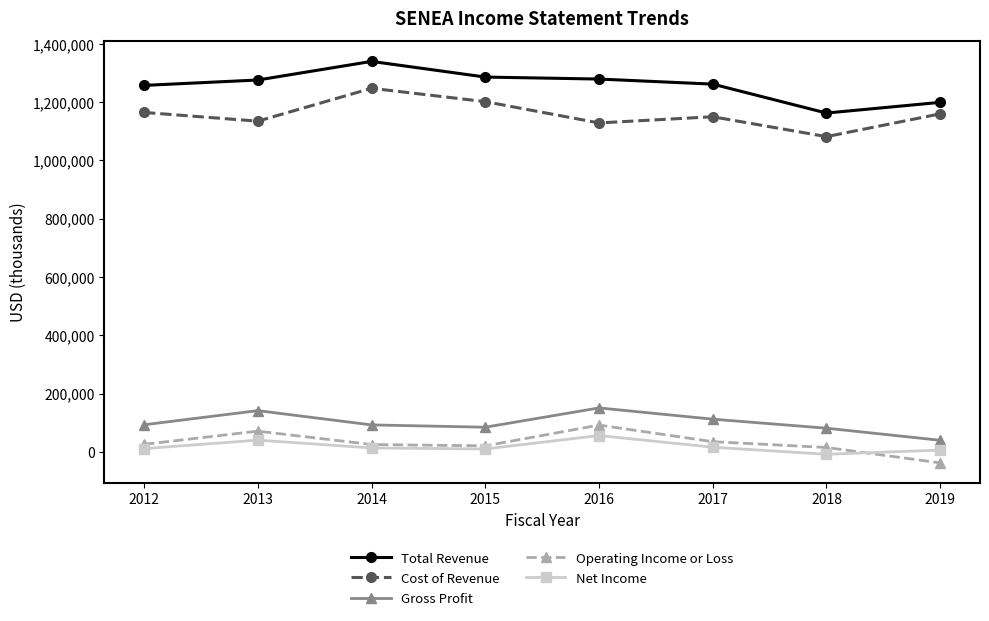

Which series has the largest total across all categories?

Total Revenue